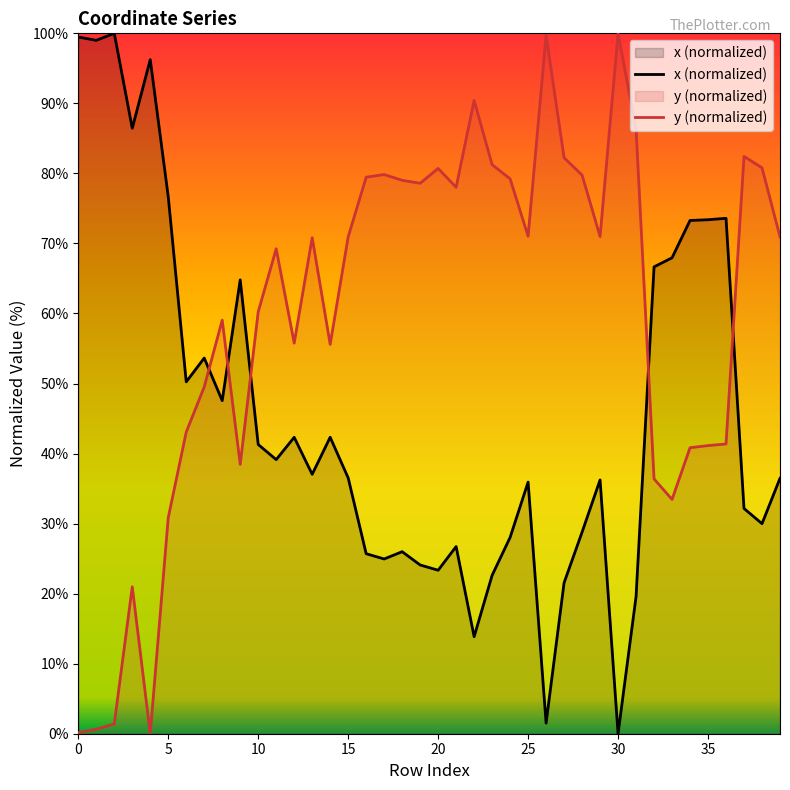

Where does the y (normalized) series first go above 70?

13